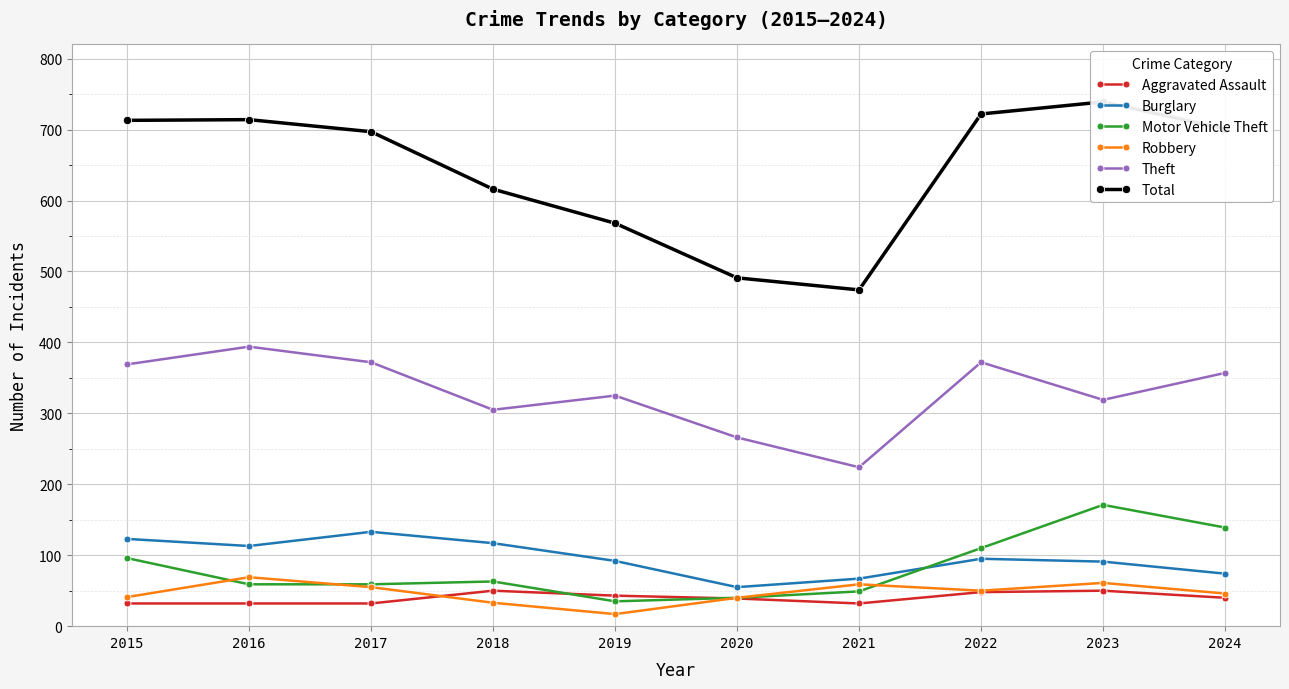

Reading left to right, extract all data points from this chart.

Aggravated Assault: 32	32	32	50	43	39	32	48	50	40
Burglary: 123	113	133	117	92	55	67	95	91	74
Motor Vehicle Theft: 96	59	59	63	35	40	49	110	171	139
Robbery: 41	69	55	33	17	40	59	50	61	46
Theft: 369	394	372	305	325	266	224	372	319	357
Total: 713	714	697	616	568	491	474	722	739	701